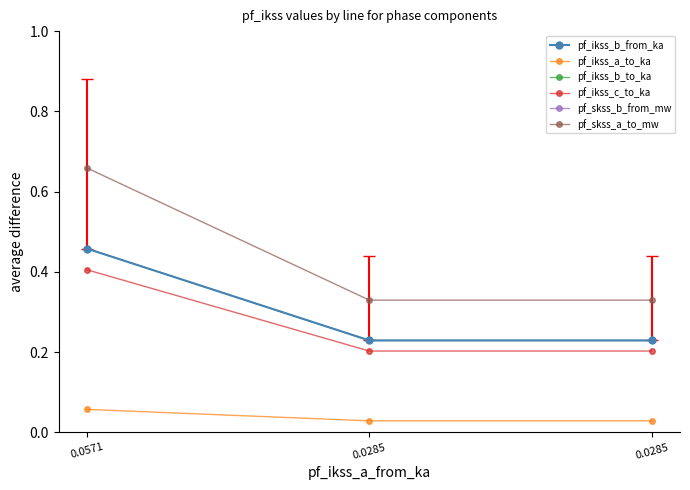

Which has a higher value, 0.0285 or 0.0285?

0.0285